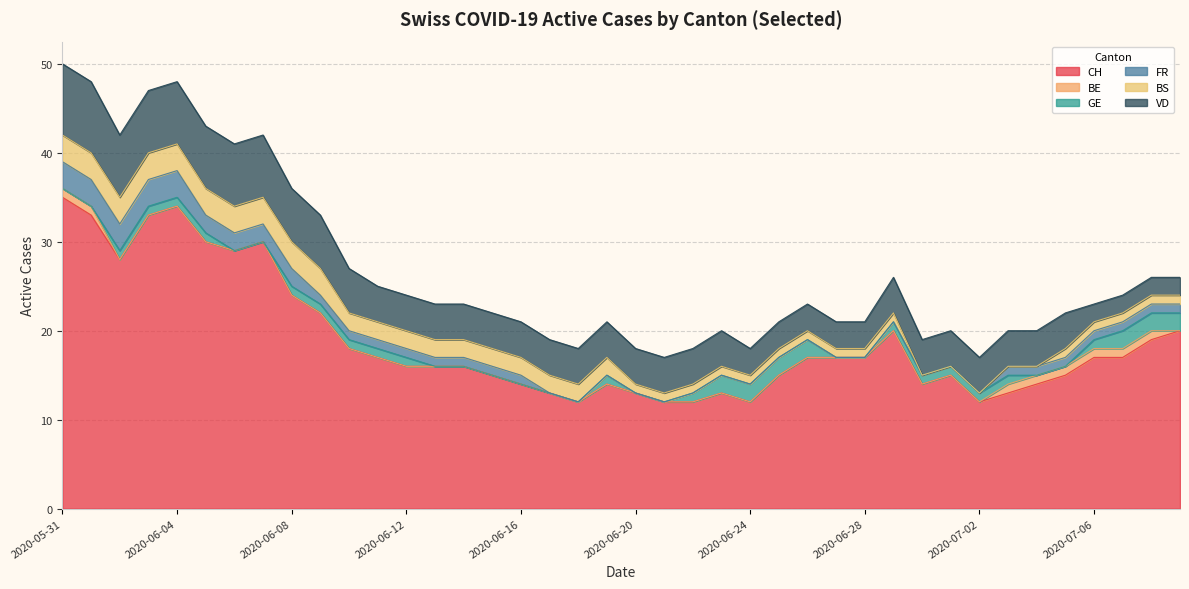

At which category is the sum across all series the highest?

2020-05-31